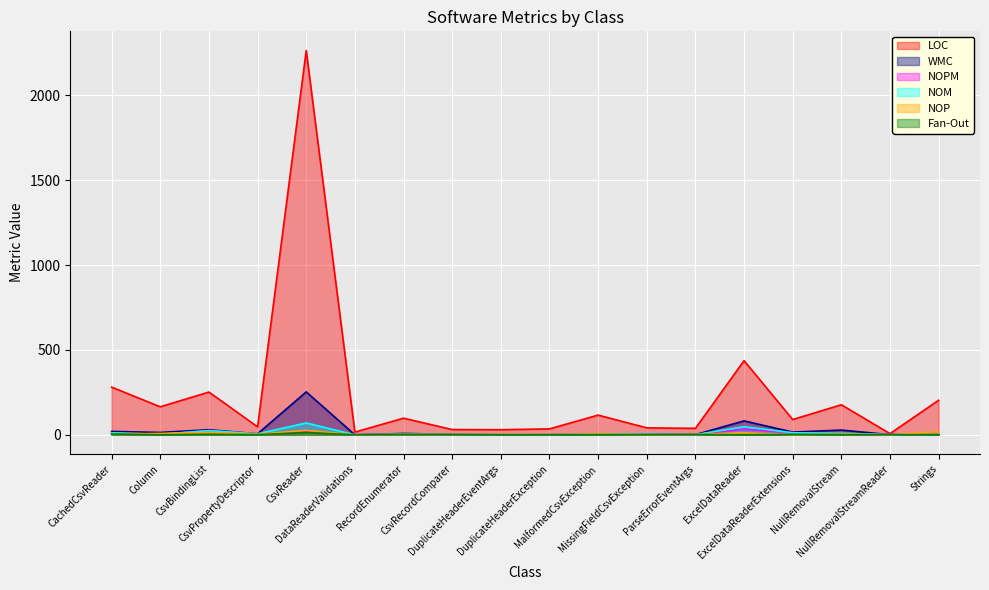

Count the number of categories in the chart.

18